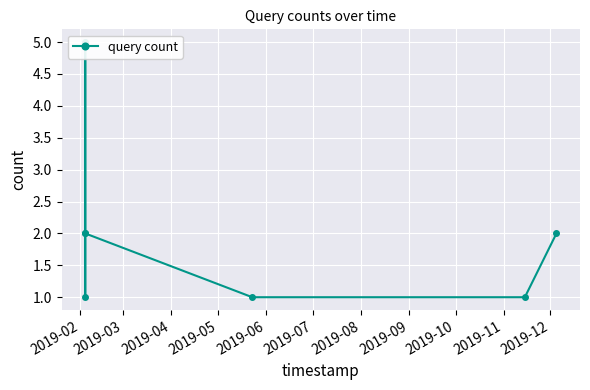

How many categories are shown in the chart?

7